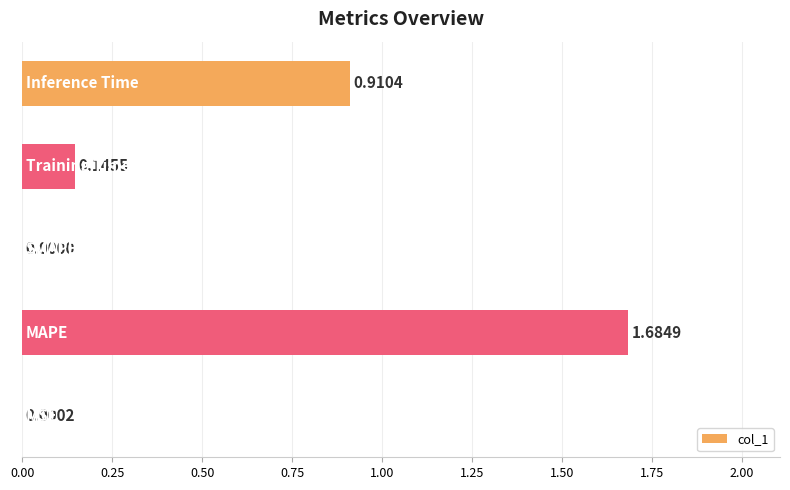

Count the number of values greater than 0.

4